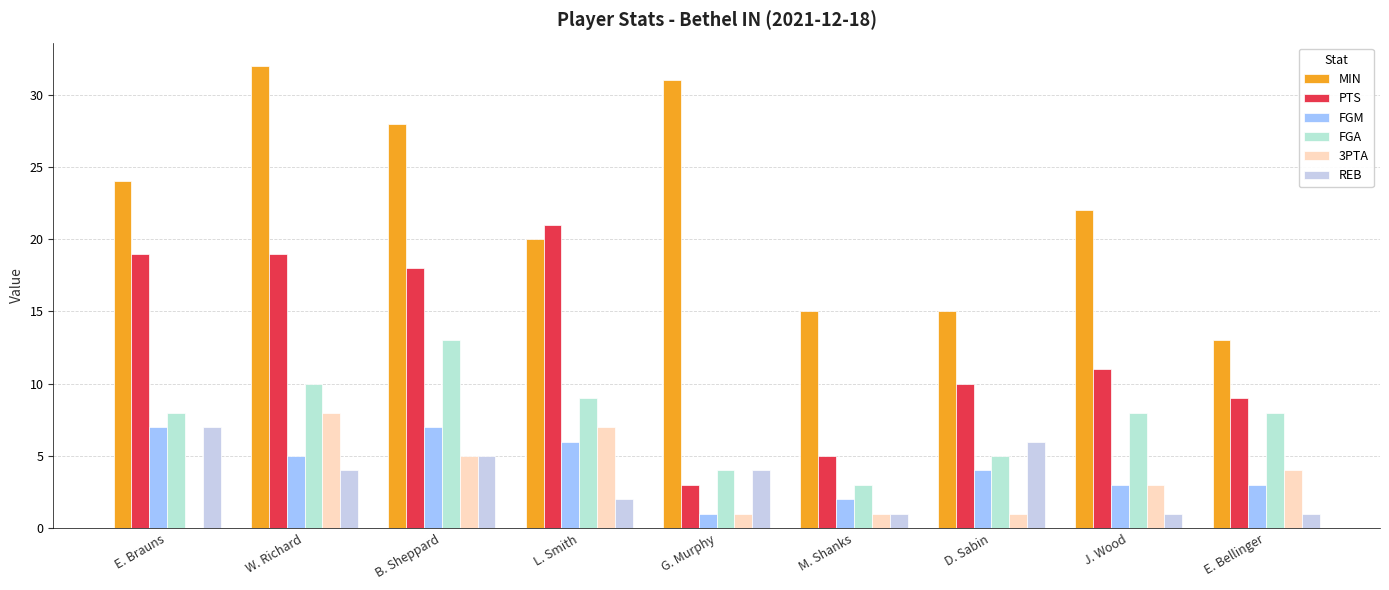

Which has a higher value, M. Shanks or L. Smith?

L. Smith